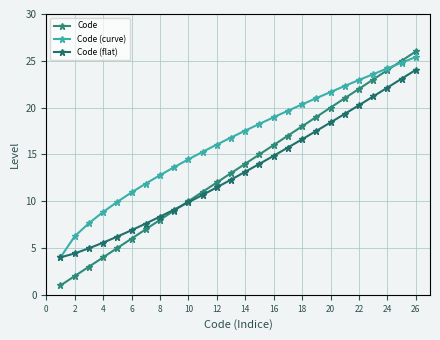

At how many categories does at least one series exceed 2?

26